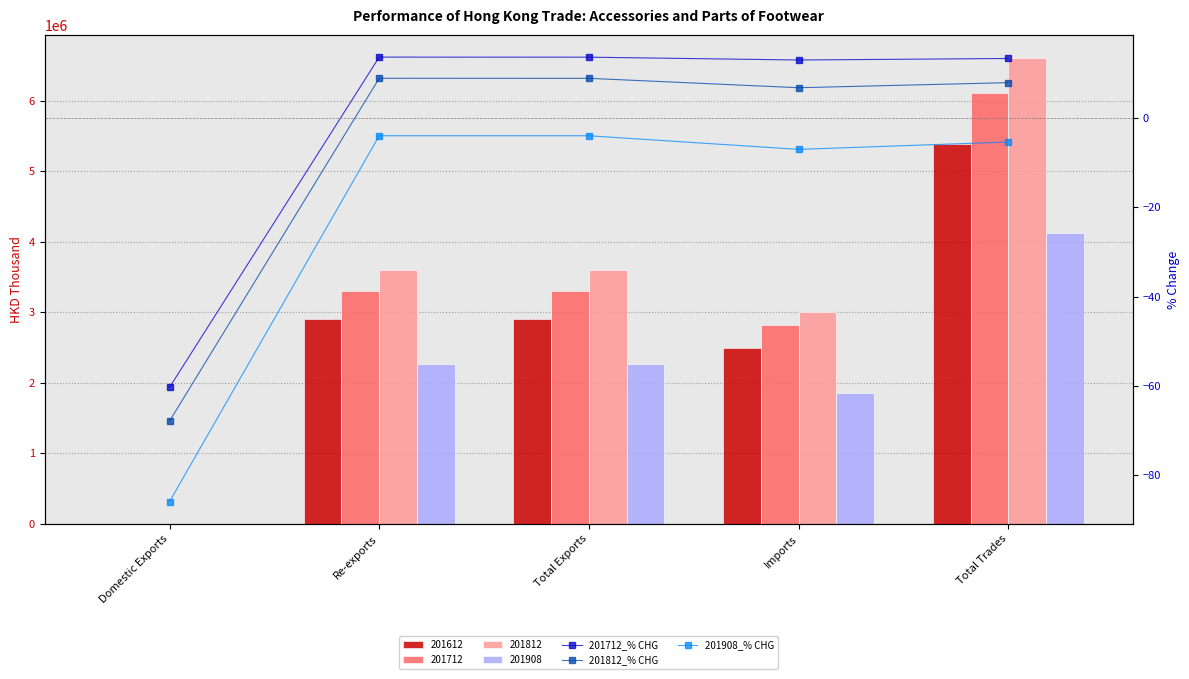

What is the label of the 5th bar from the left?

Total Trades